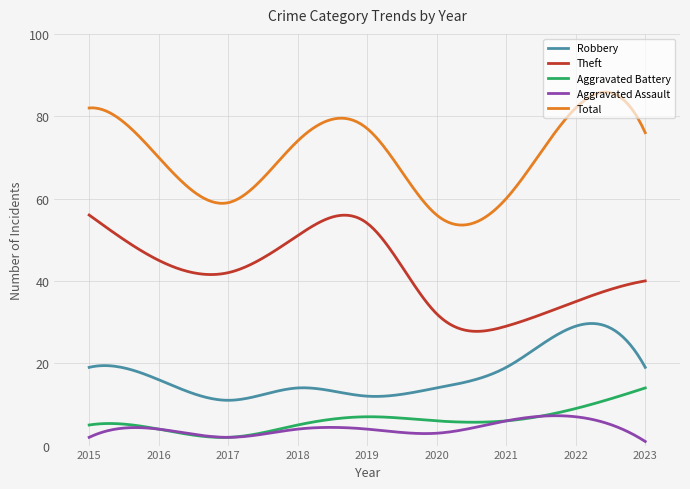

What is the maximum value shown in the chart?

85.9